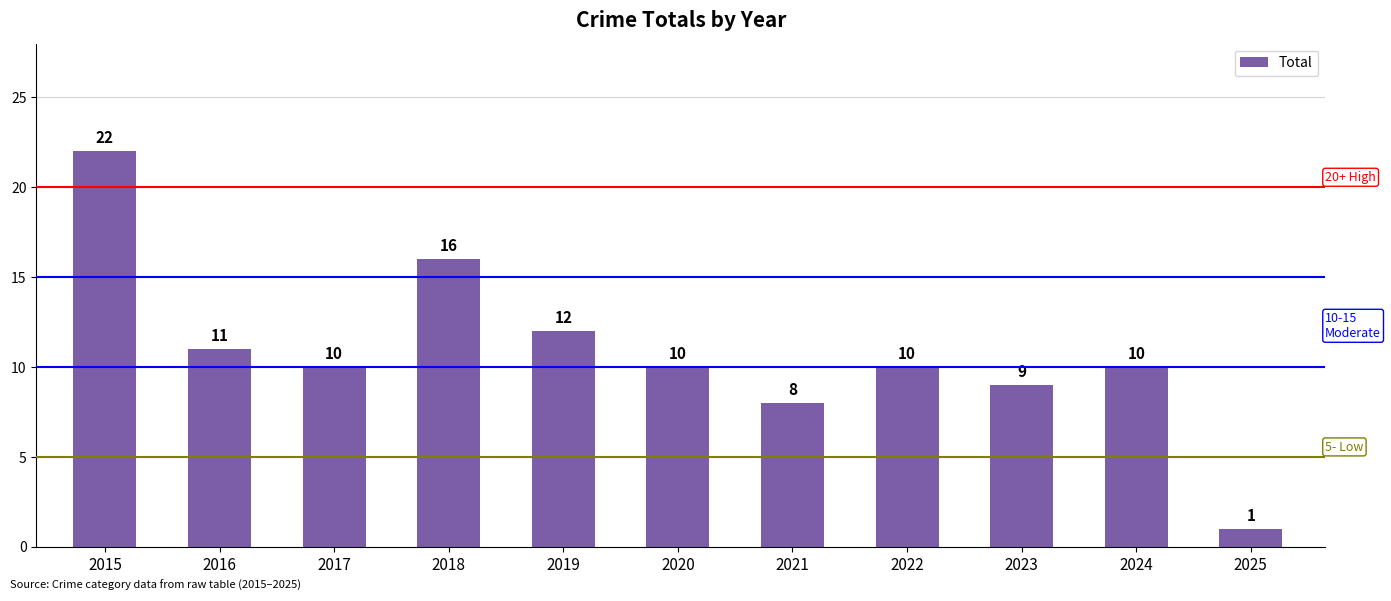

Approximately how many times larger is the value at 2017 compared to 2024?

1.0